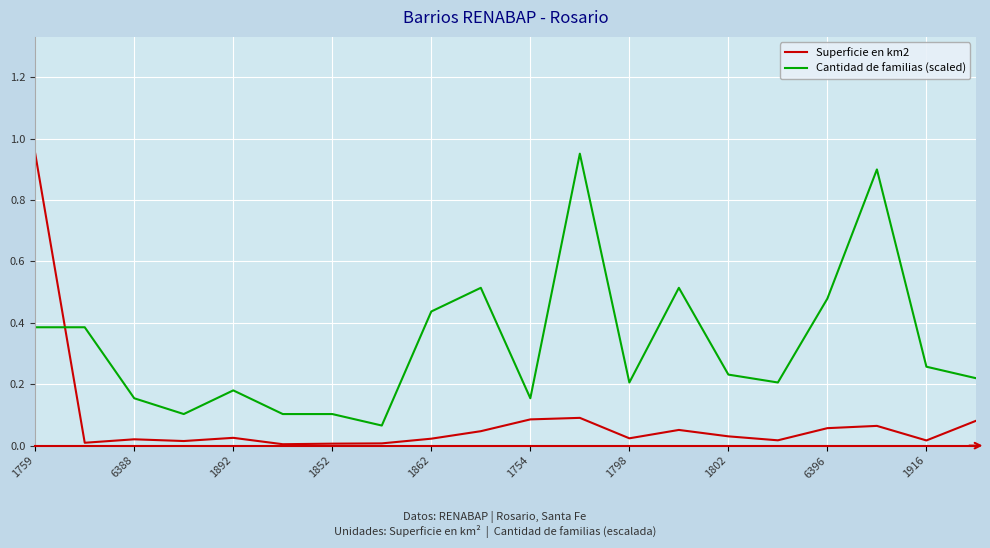

True or false: Cantidad de familias (scaled) and Superficie en km2 intersect in this chart.

True